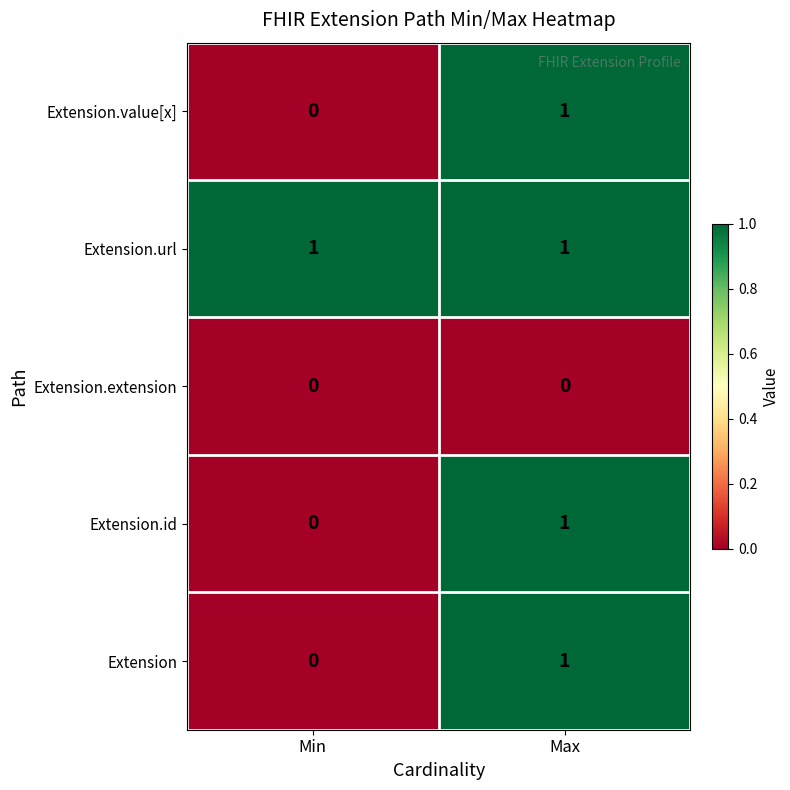

The value of Extension at Min is 0. True or false?

True